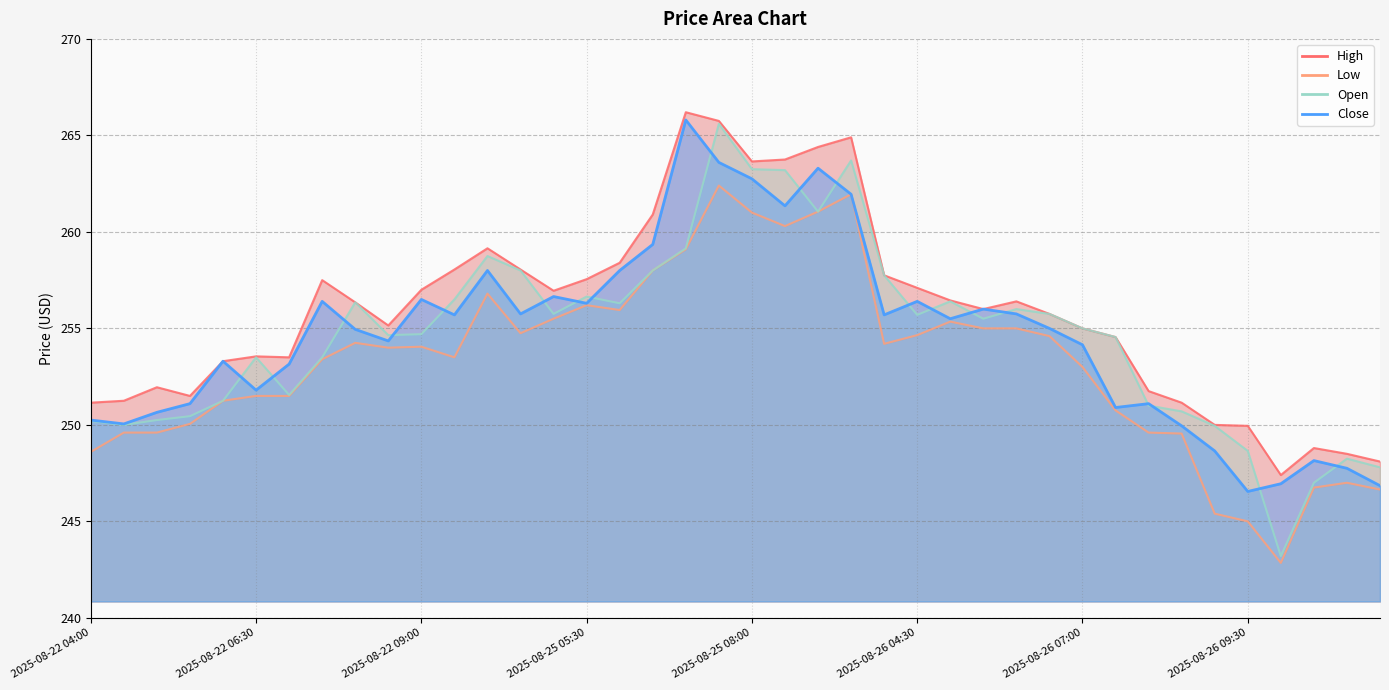

What is the highest value of the Low series?

262.4